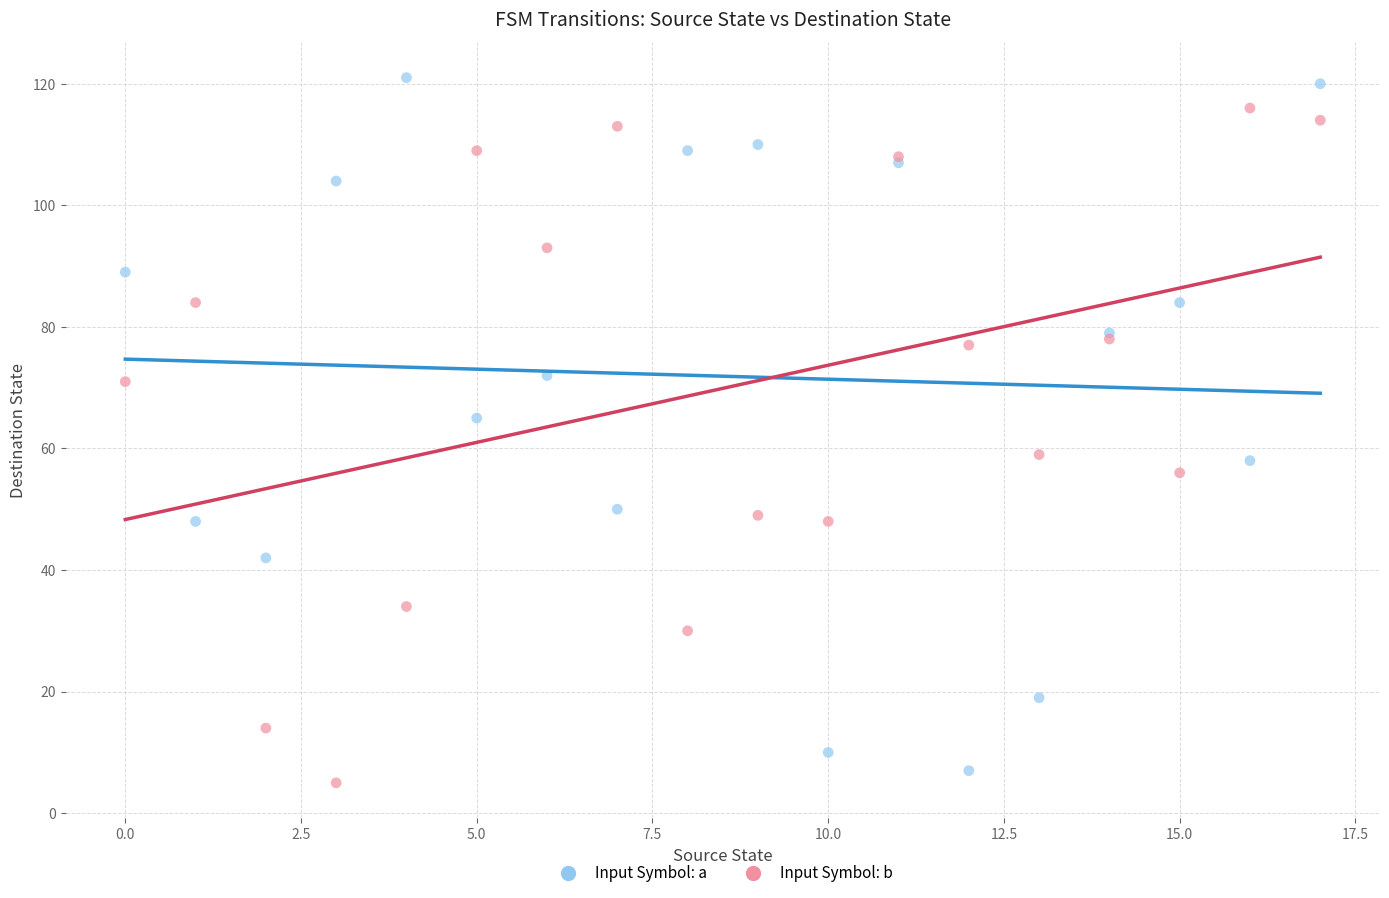

Across all series, what Y value is closest to 63?

65